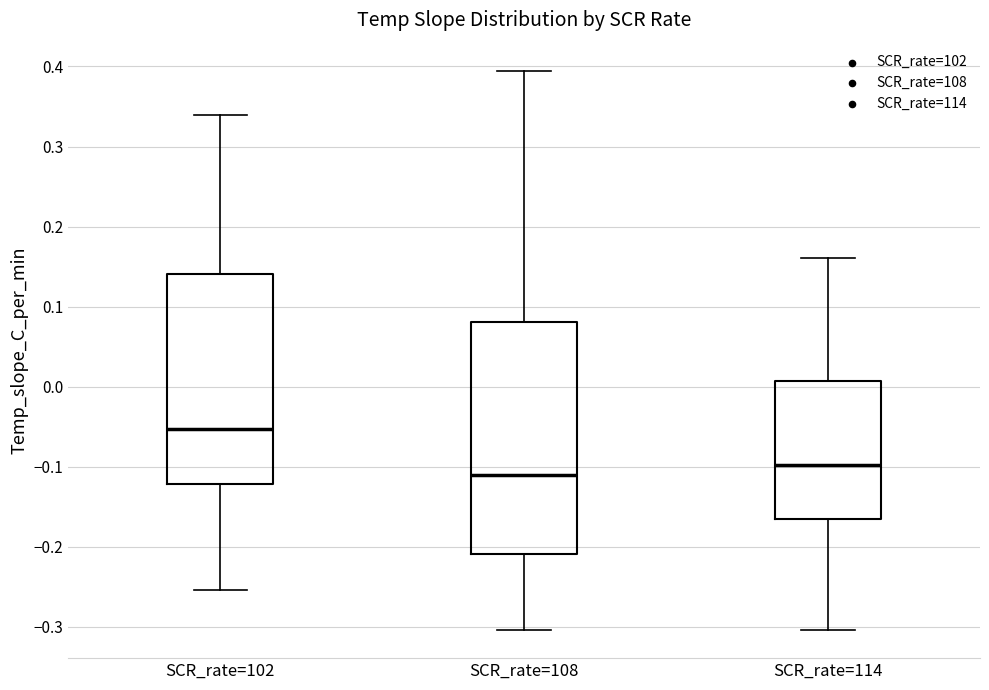

Reading left to right, read every box against the y-axis: the position of its median line, the range the box covers, and the ends of its whiskers. The values are not printed on the chart, so give them approximately, as read against the axis.

SCR_rate=102: median -0.05, box -0.12 to 0.14, whiskers -0.25 to 0.34
SCR_rate=108: median -0.11, box -0.21 to 0.08, whiskers -0.30 to 0.39
SCR_rate=114: median -0.10, box -0.16 to 0.01, whiskers -0.30 to 0.16